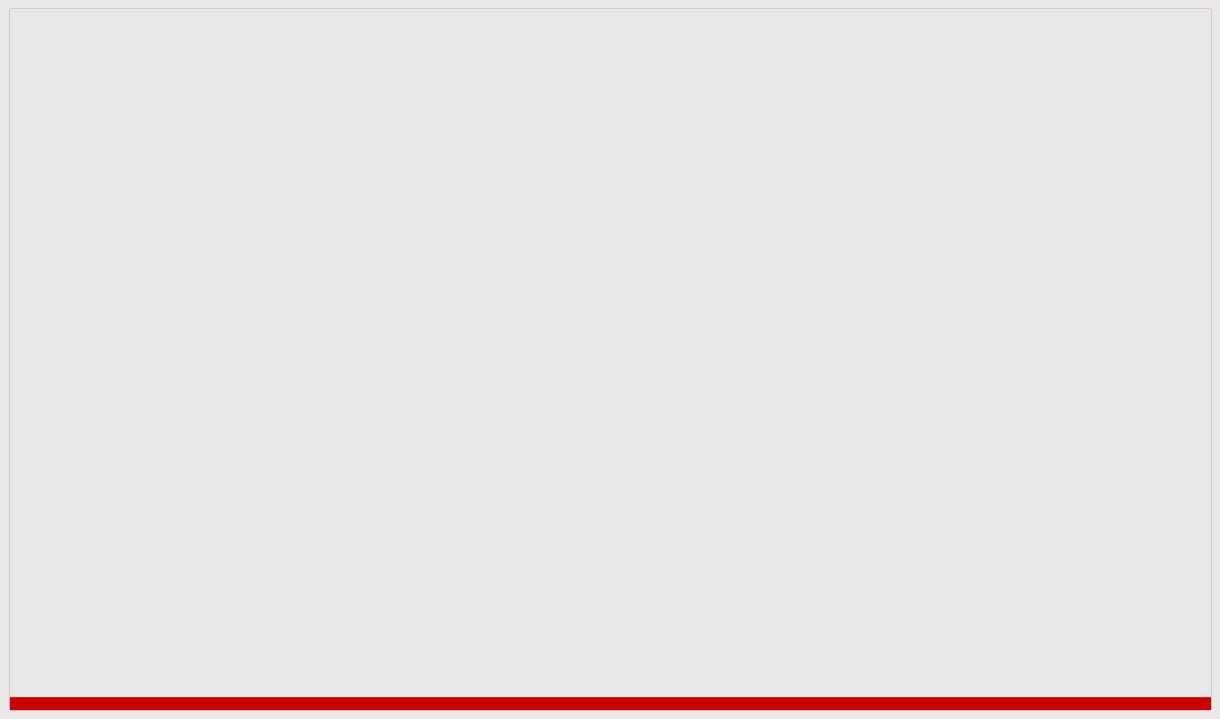

Are the bars grouped side by side (vs. stacked)?

Yes